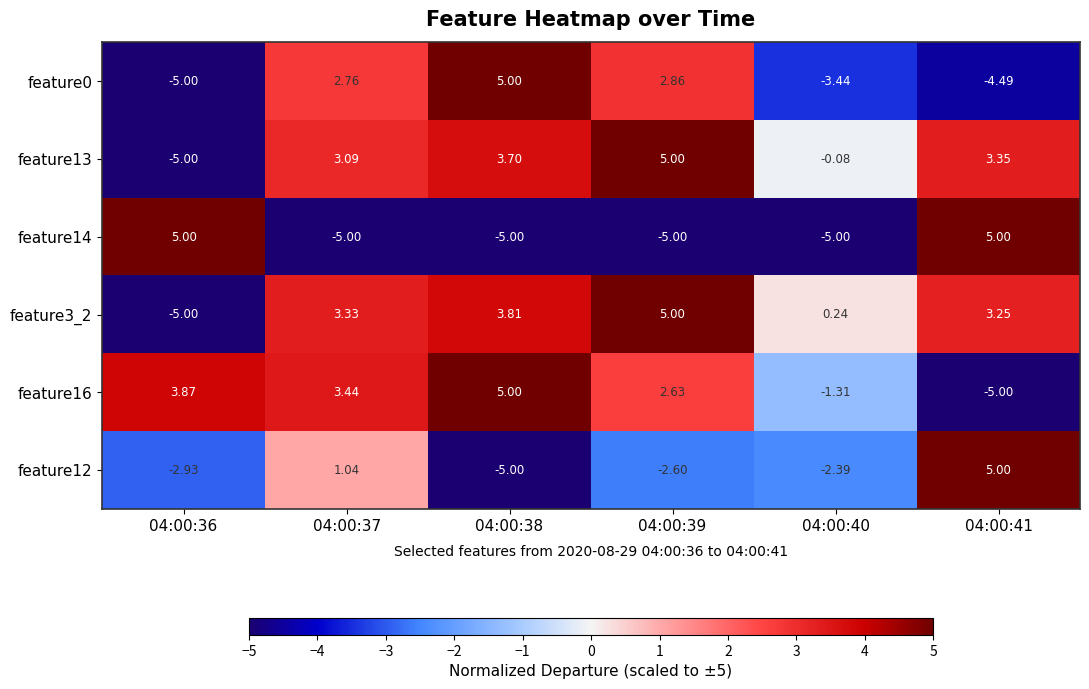

Between 04:00:37 and 04:00:39, which series saw the biggest shift?

feature12